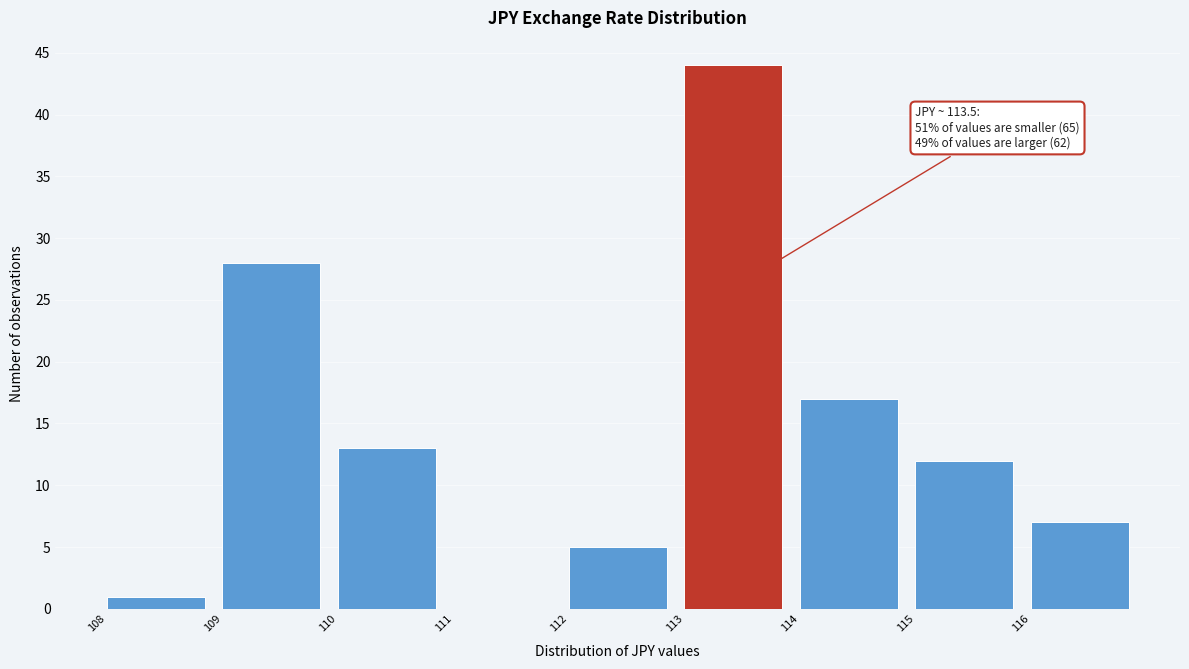

Which range on the x-axis has the tallest bar?

113 to 114